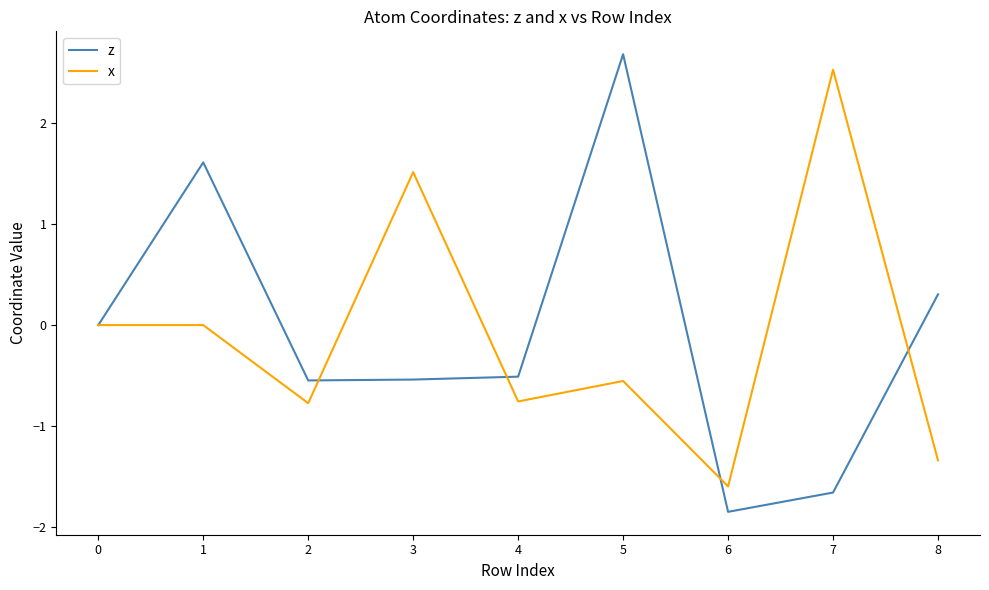

Reading left to right, transcribe all the data shown in this chart.

z: 0=0.0	1=1.6	2=-0.5	3=-0.5	4=-0.5	5=2.7	6=-1.9	7=-1.7	8=0.3
x: 0=0.0	1=0.0	2=-0.8	3=1.5	4=-0.8	5=-0.6	6=-1.6	7=2.5	8=-1.3